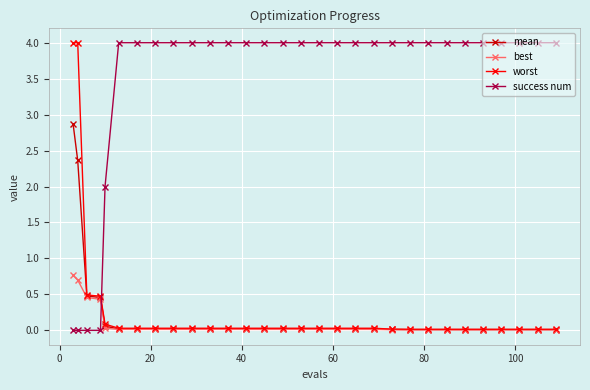

Which series has the largest total across all categories?

success num